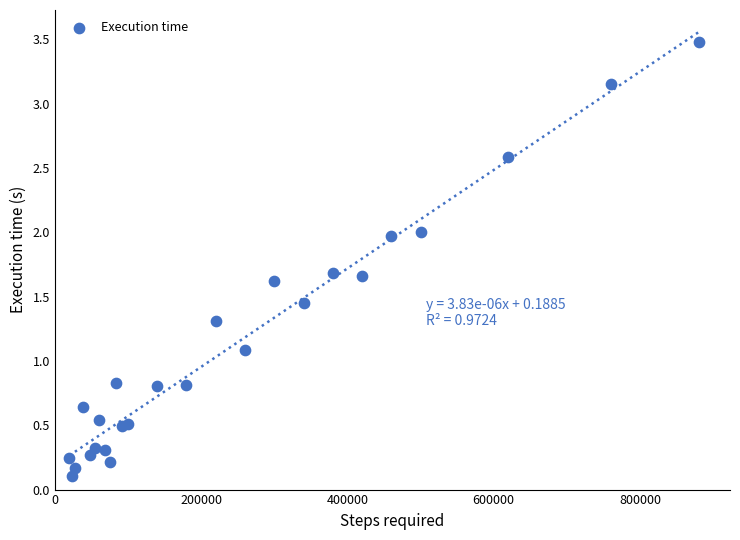

What Y value in the scatter plot is closest to 1?

1.1